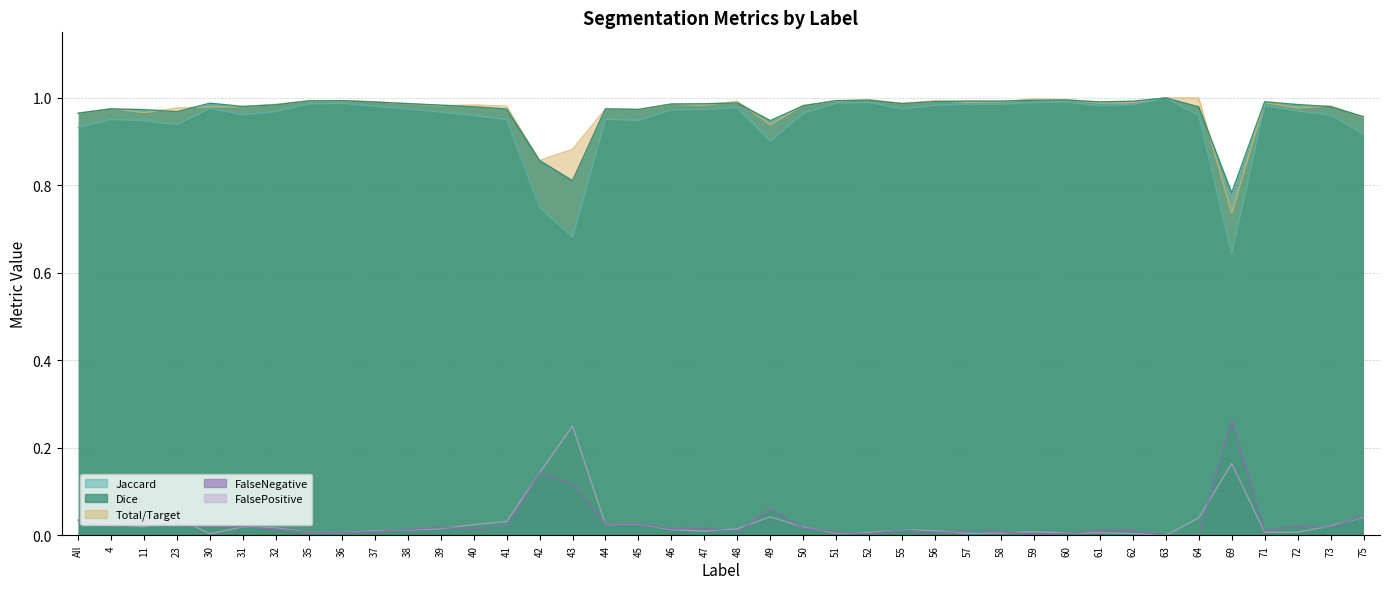

What is the sum of the Dice values at All and 52?

2.0